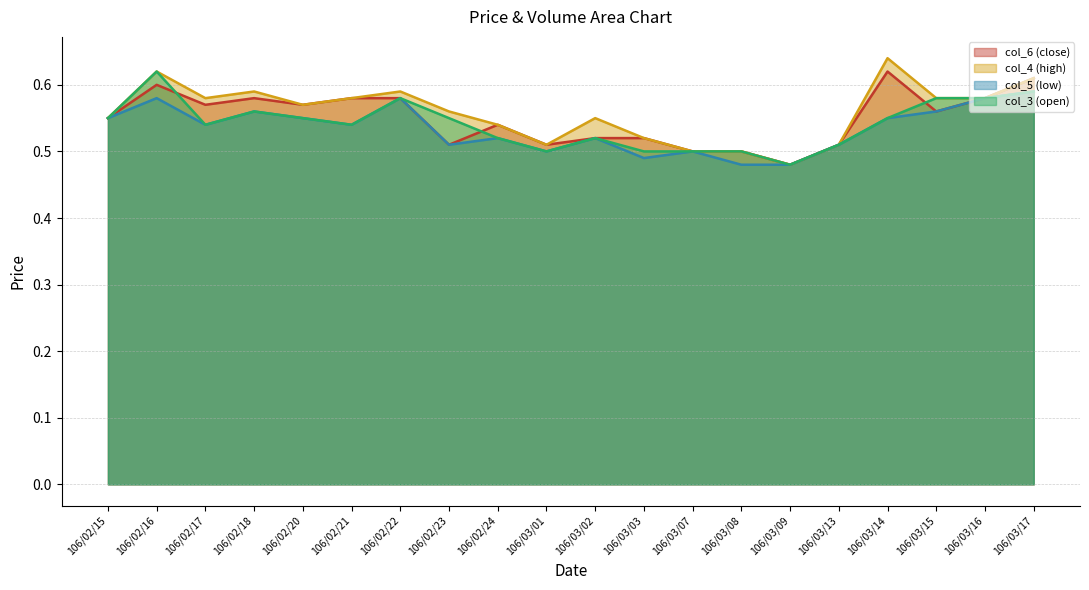

At which category is the sum across all series the highest?

106/02/16